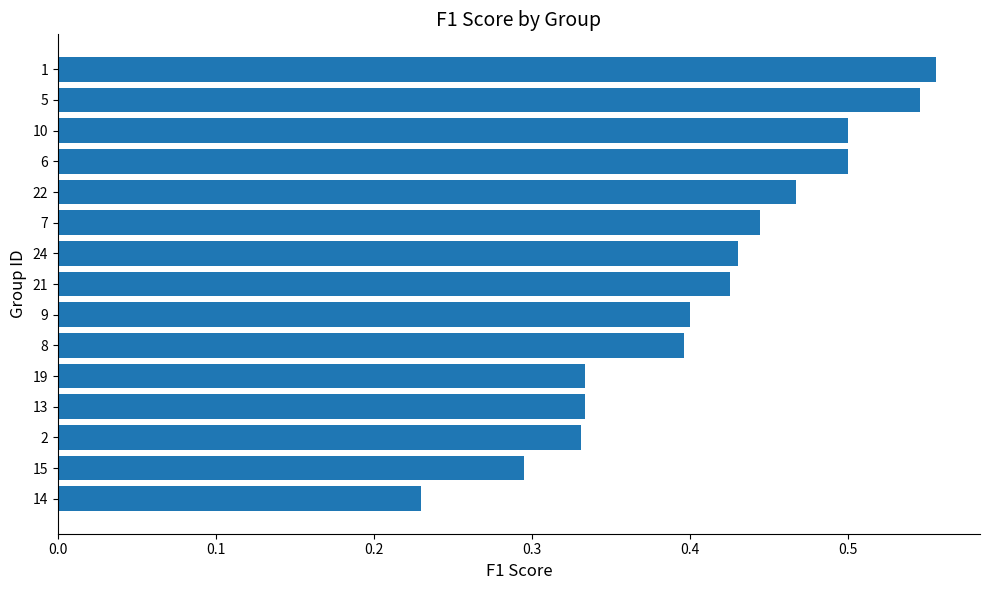

Between 5 and 21, which is larger?

5